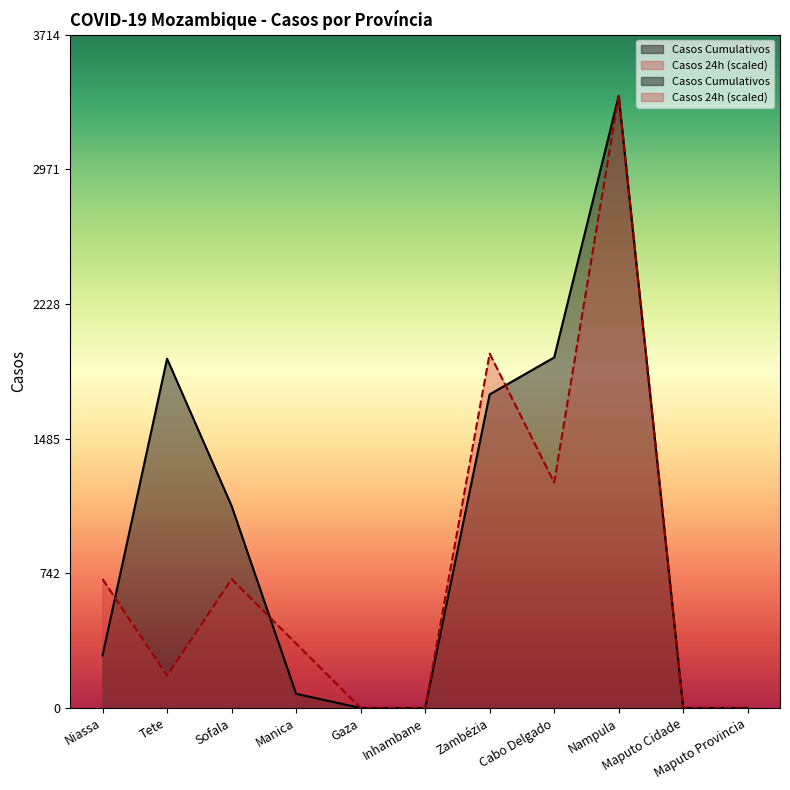

True or false: Casos 24h has a value of 1955.1 at Zambézia.

True